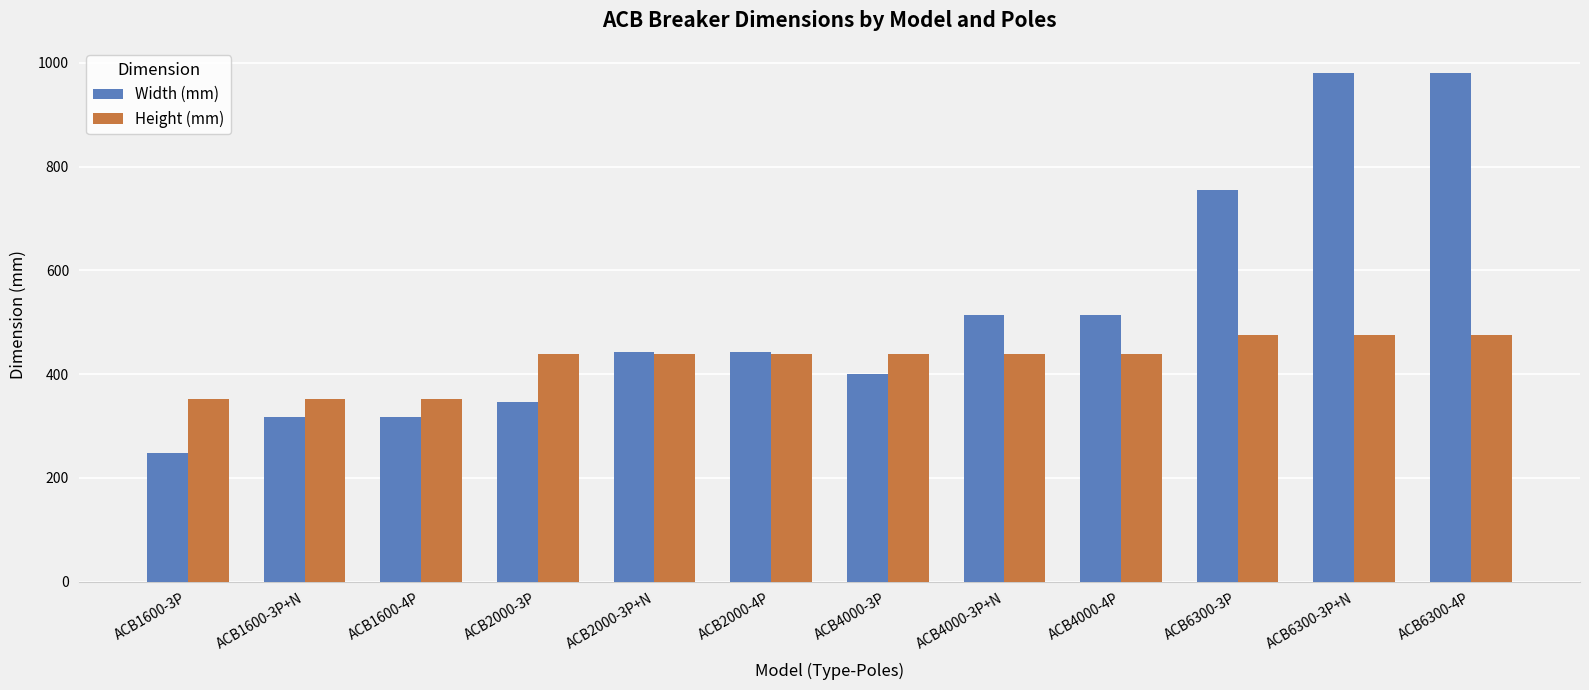

True or false: Height (mm) has a value of 753 at ACB6300-4P.

False